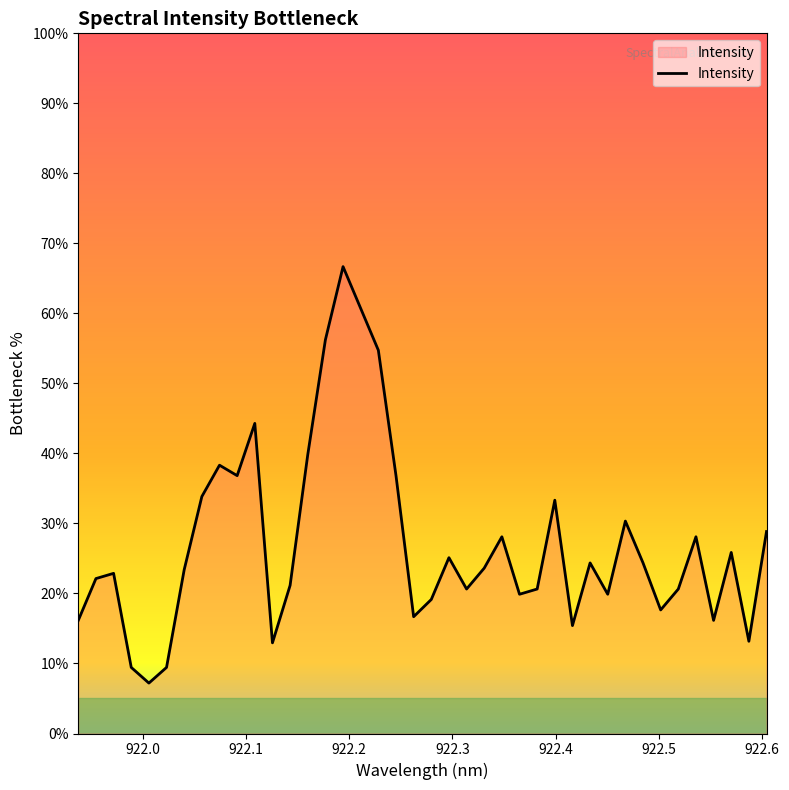

What is the difference between the maximum and minimum values?

59.5